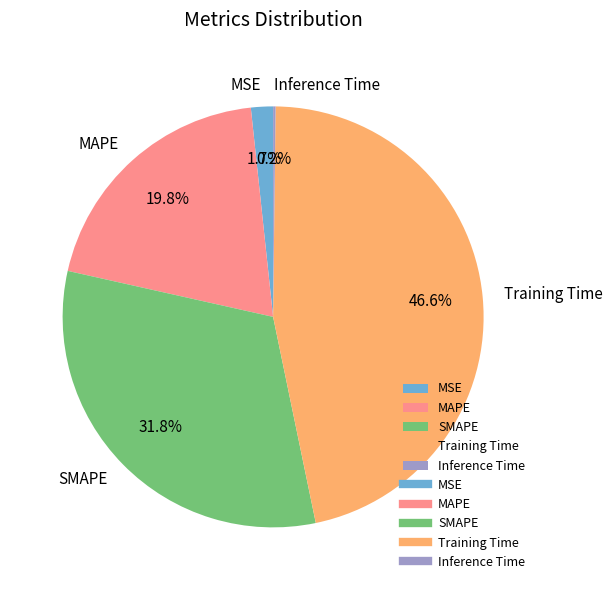

Which slice is the largest?

Training Time